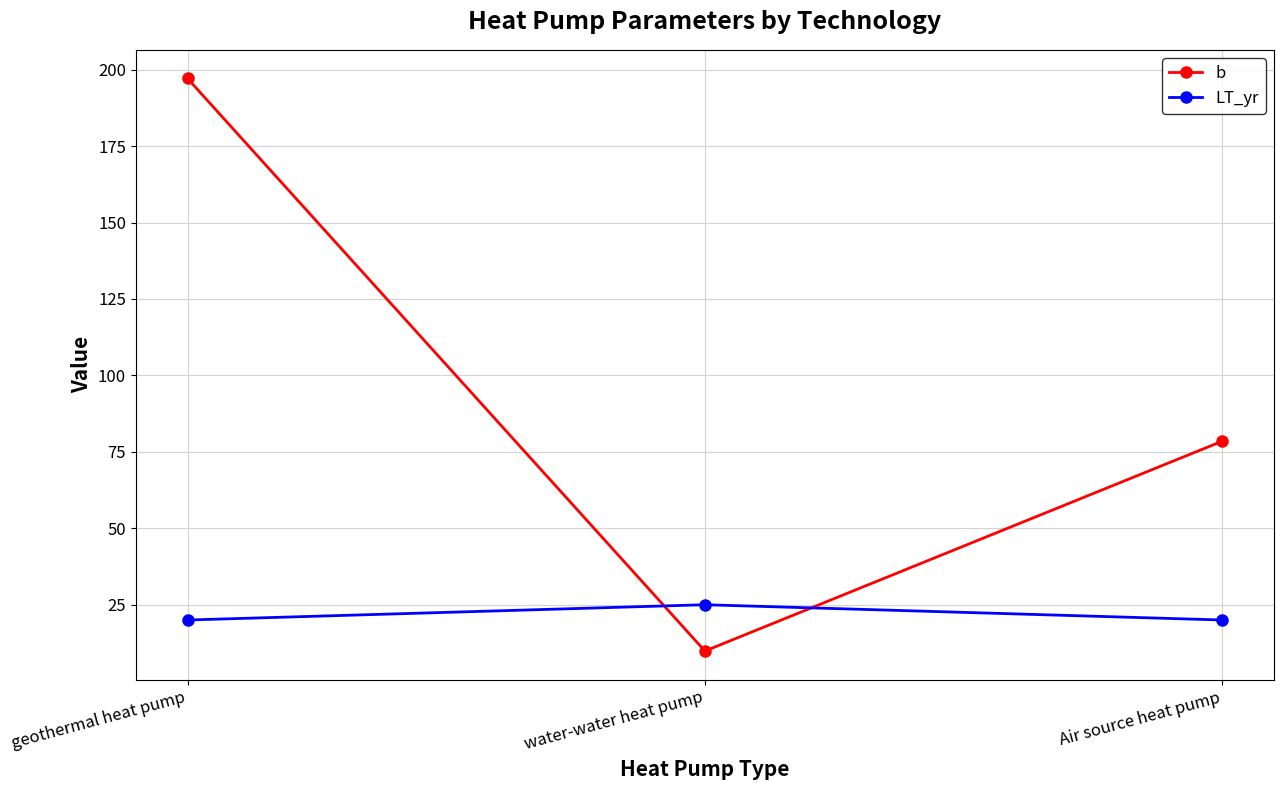

Which category has the lowest value across all series?

water-water heat pump